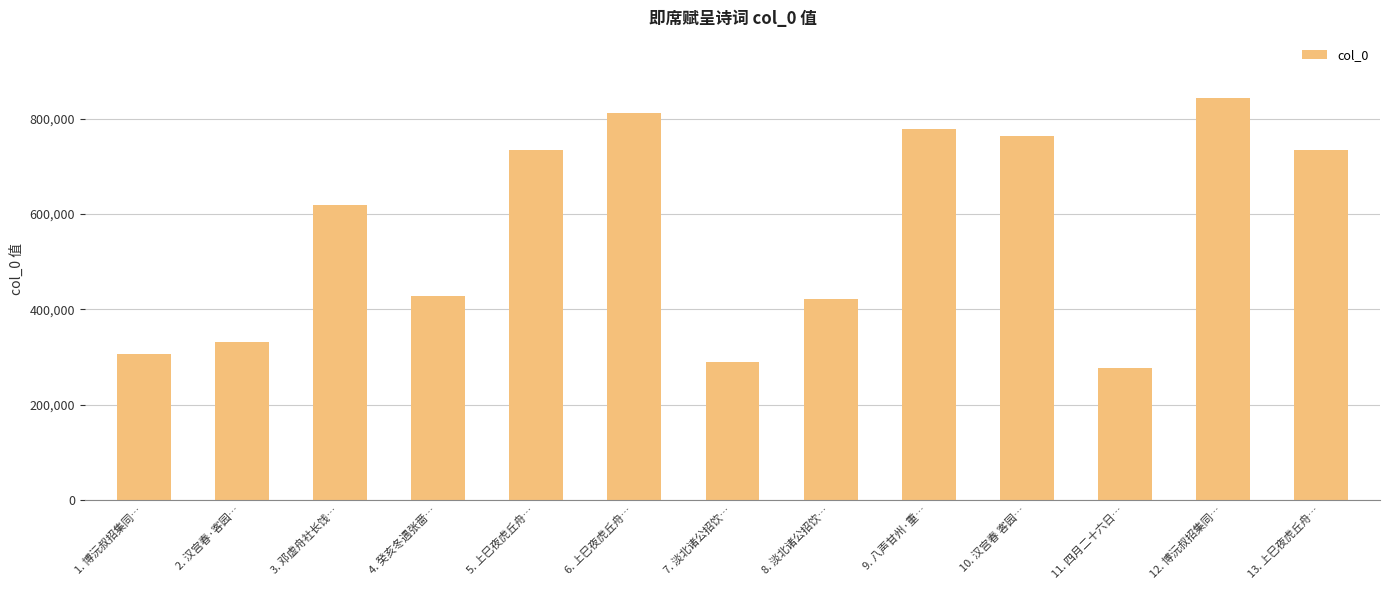

What is the change in value from 3. 邓虚舟社长饯… to 8. 淡北诸公招饮…?

-196958